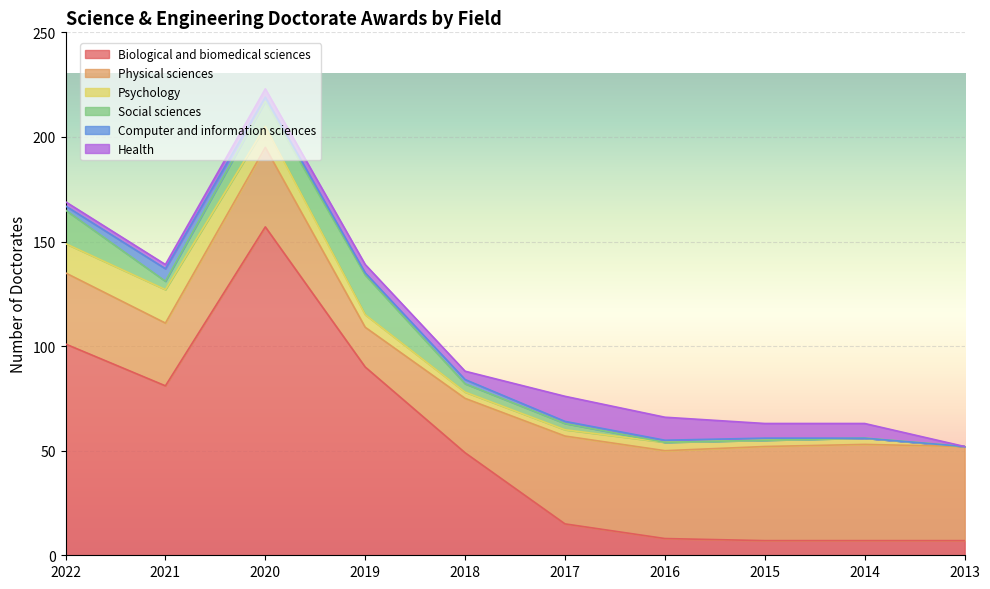

Where do Psychology and Health first cross each other?

2019 and 2018